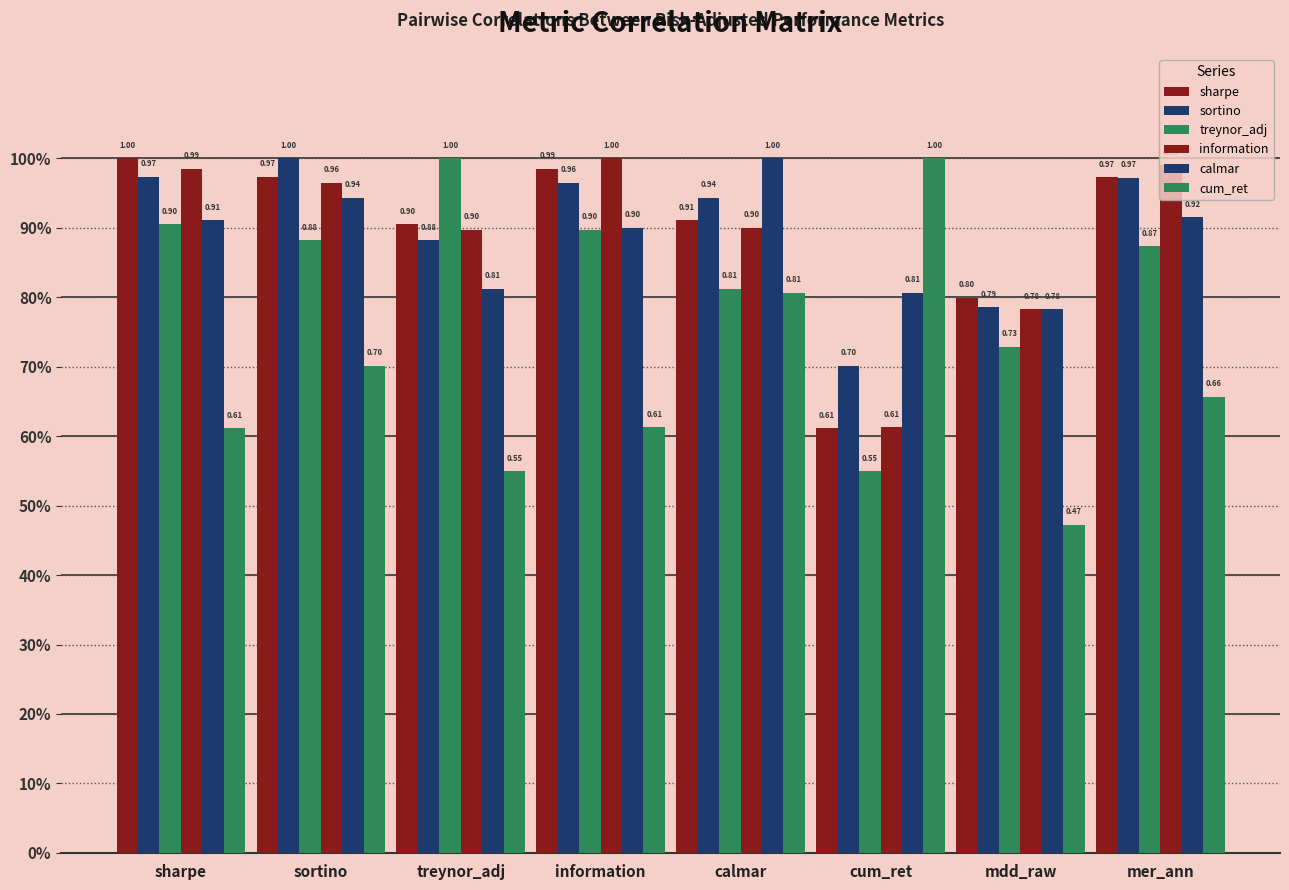

Rank the categories by cum_ret value from highest to lowest.

cum_ret, calmar, sortino, mer_ann, information, sharpe, treynor_adj, mdd_raw